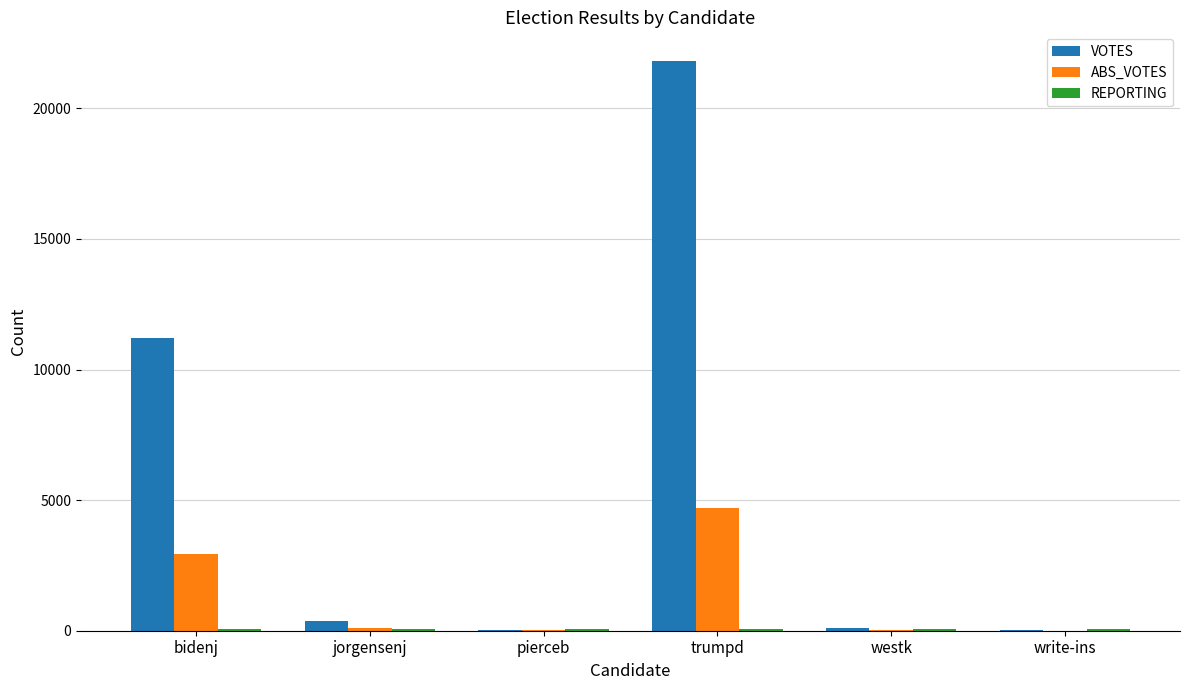

At which category does the chart reach its peak across all series?

trumpd